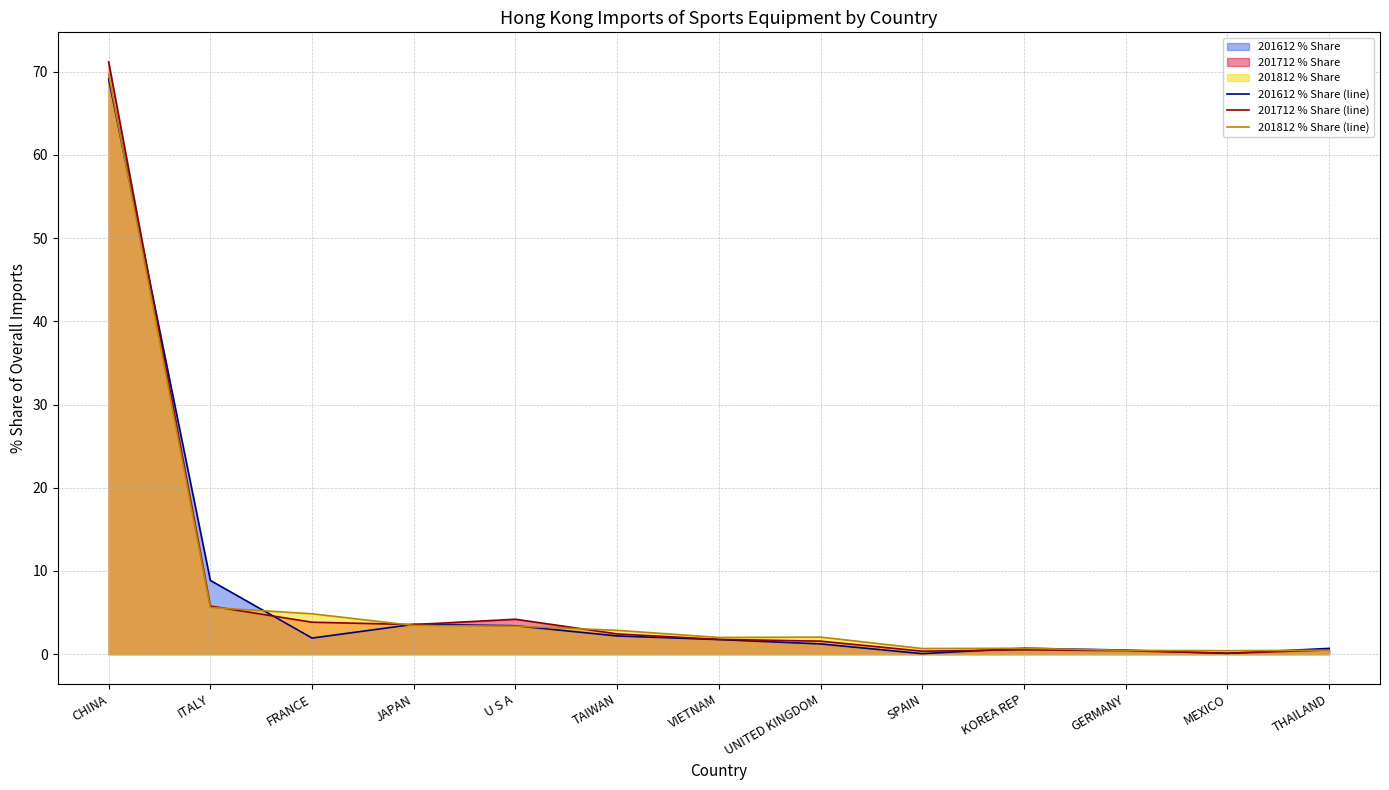

The 201812 % Share (line) series shows 69.7 at CHINA. True or false?

True